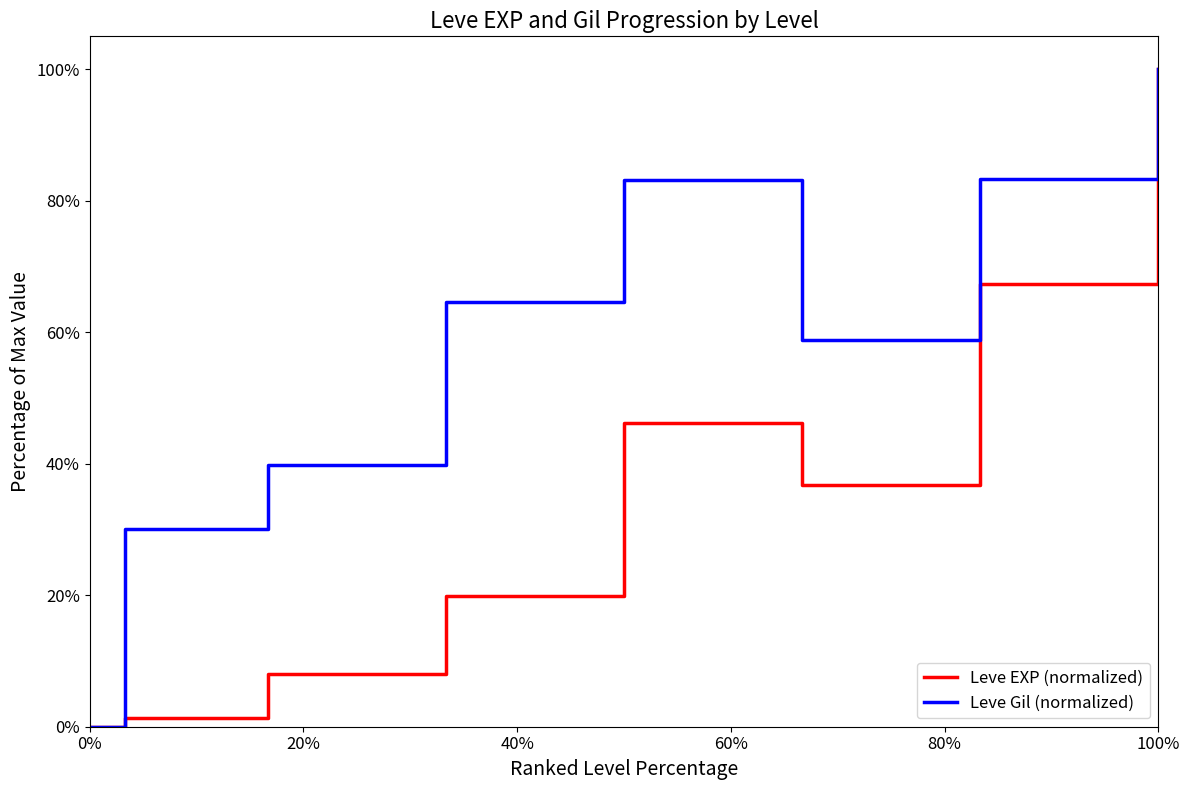

List the series in order of their overall mean, highest first.

Leve Gil (normalized), Leve EXP (normalized)